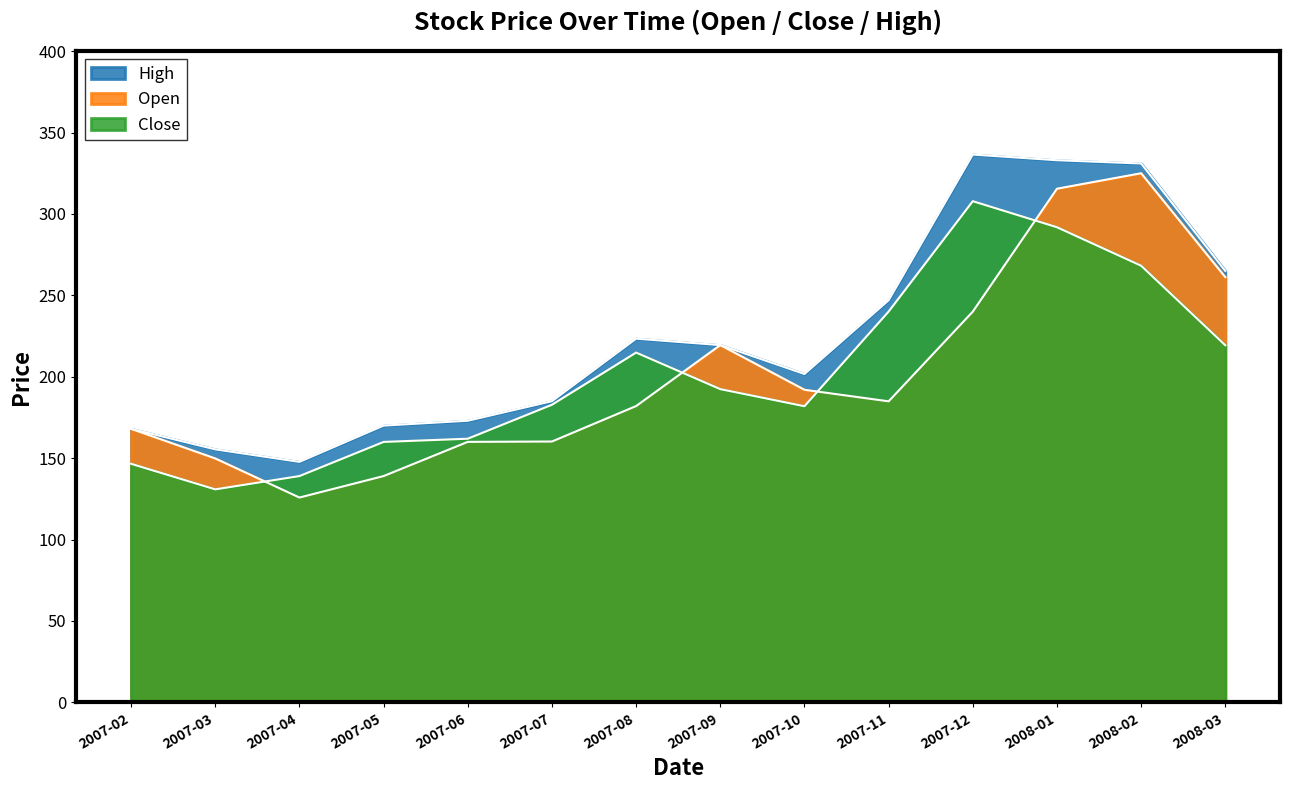

At which category is the sum across all series the highest?

2008-01